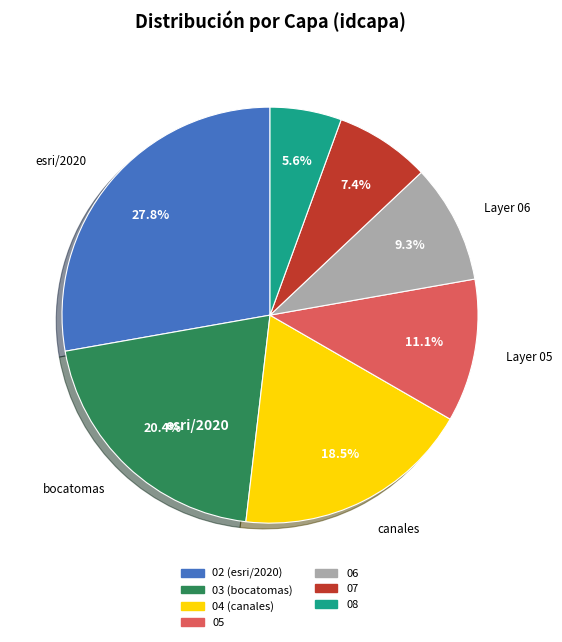

To the nearest percent, what portion does 07 represent?

7%